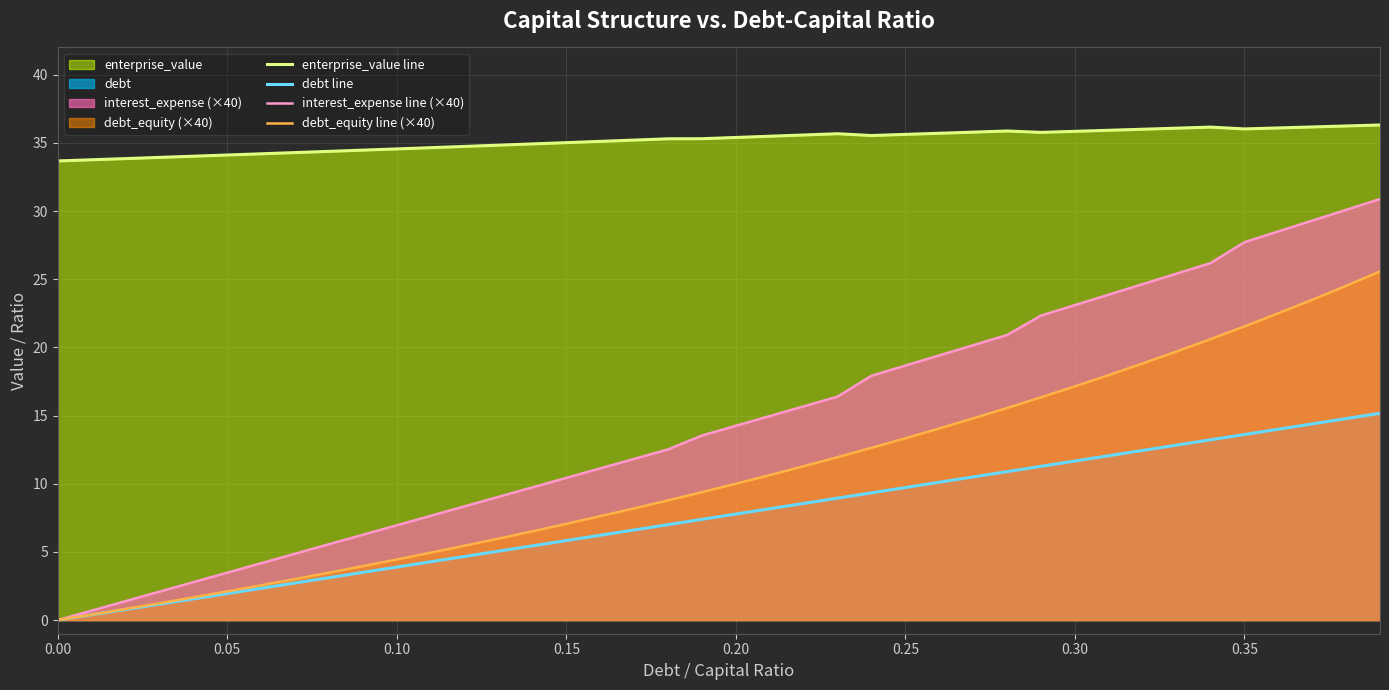

True or false: interest_expense line (×40) and debt line intersect in this chart.

False